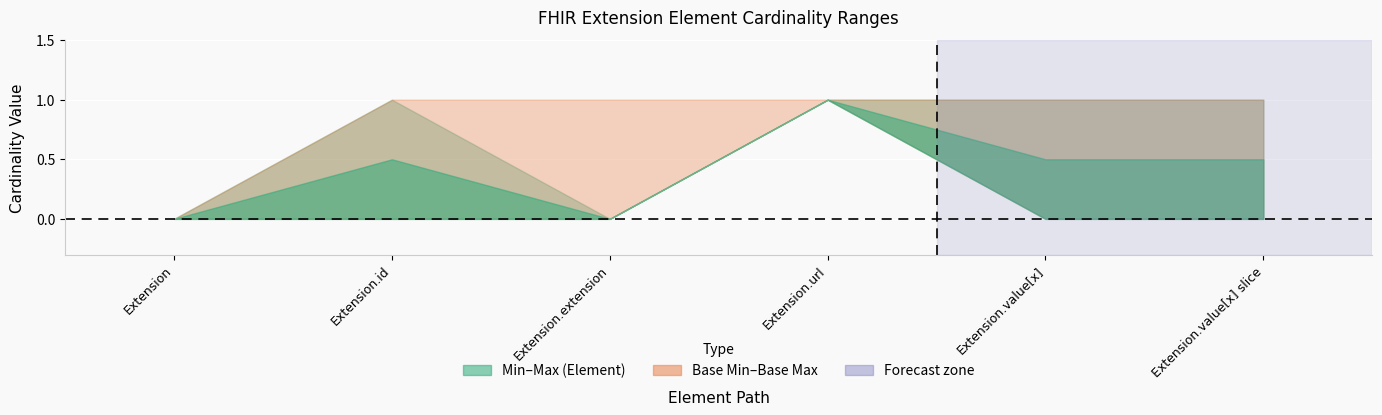

Is the value of Min at Extension.url greater than the value of Base Min at Extension.value[x] slice?

Yes